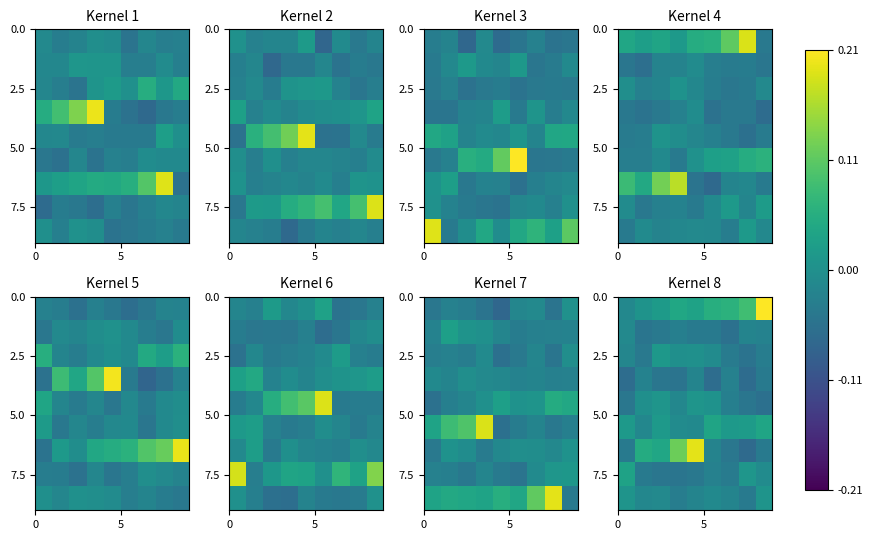

At how many categories does at least one series exceed 0?

9